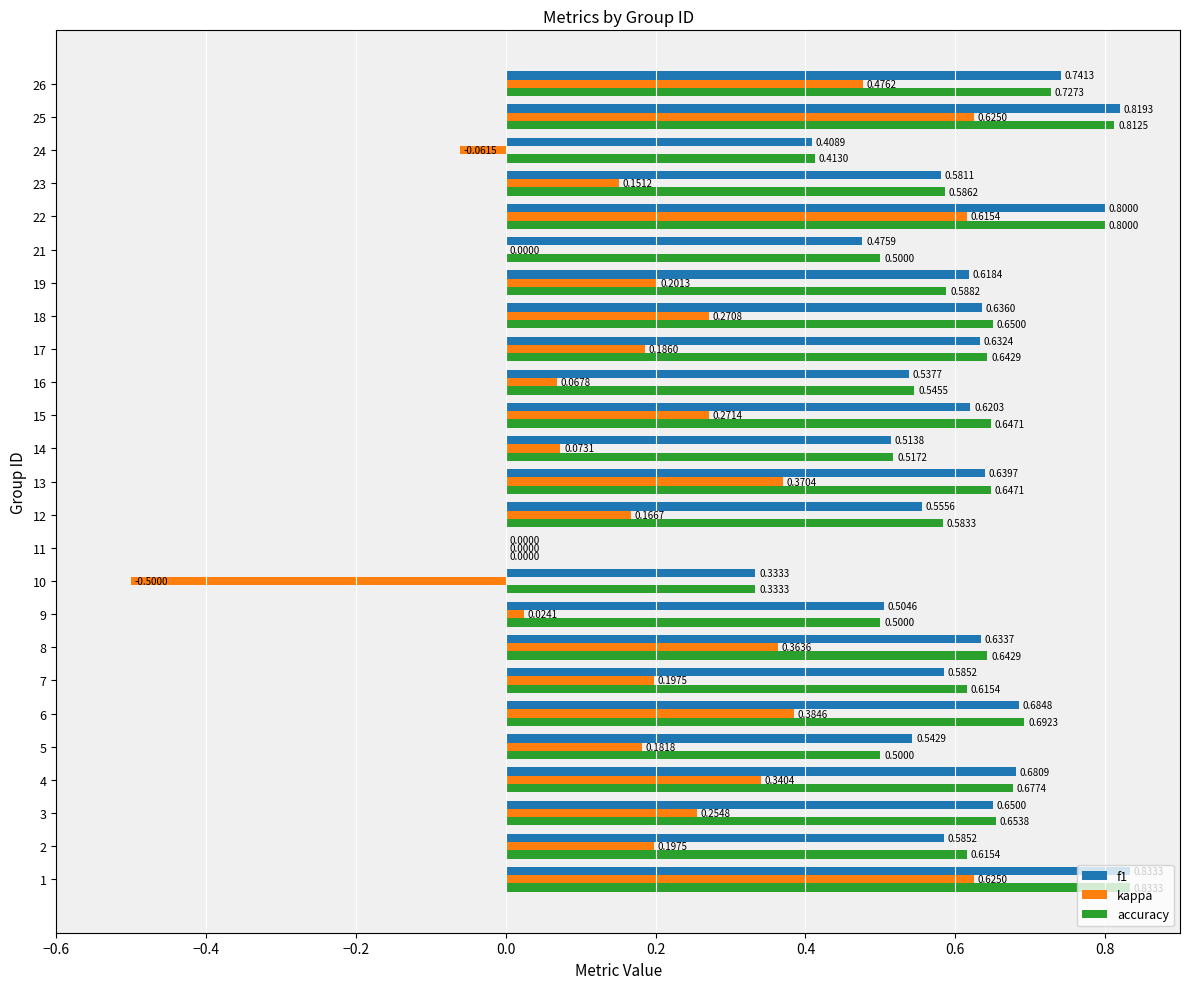

Between 3 and 6, which series saw the biggest shift?

kappa